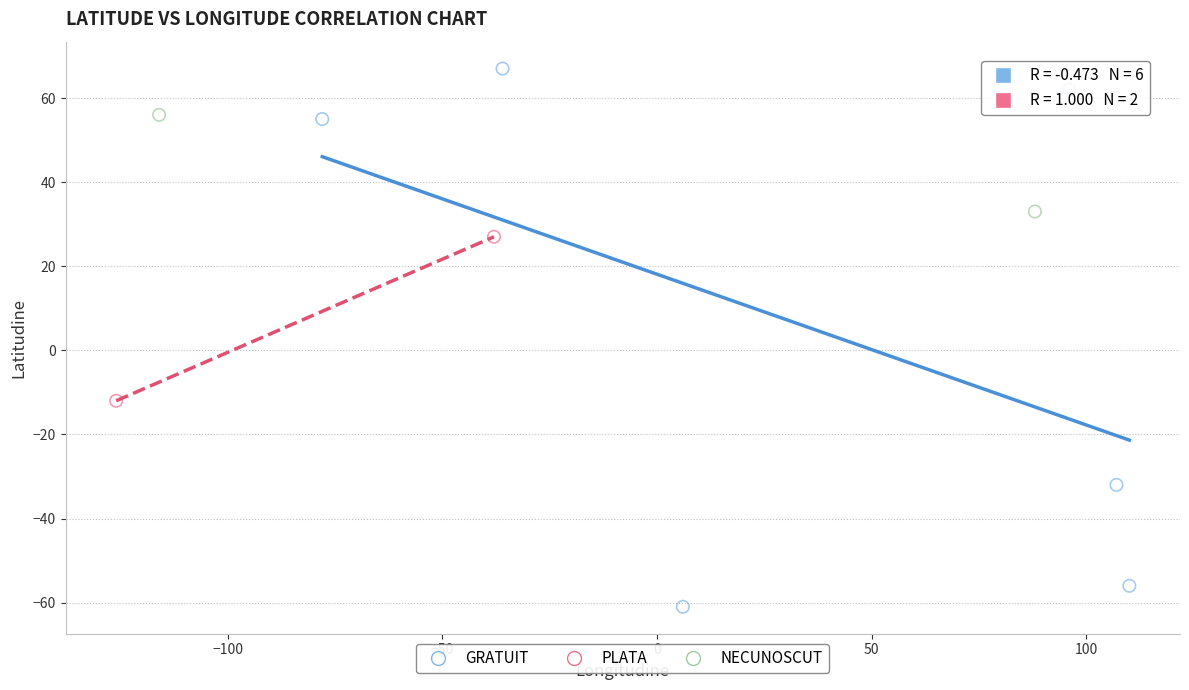

Which series reaches the minimum Y coordinate?

GRATUIT